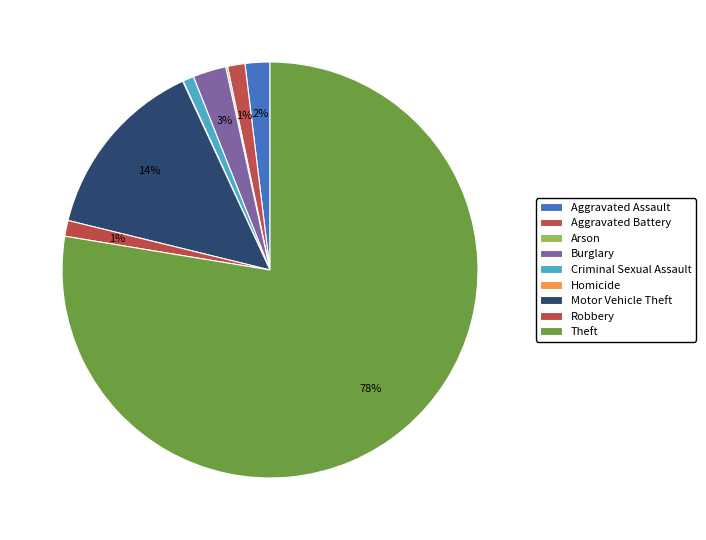

What percentage is the Burglary slice, to the nearest percent?

3%